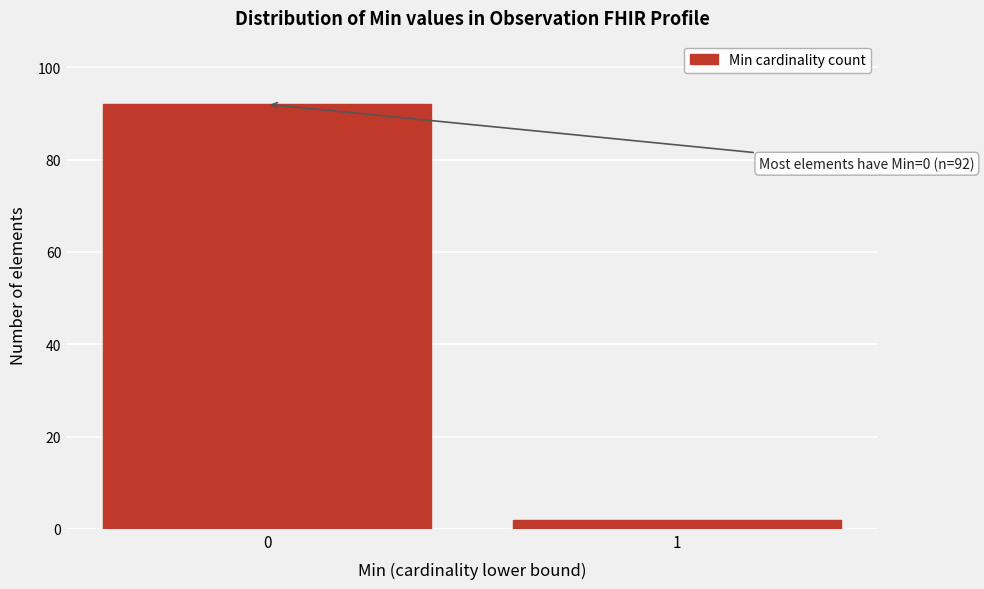

Reading left to right, what are all the values shown in this chart?

92	2